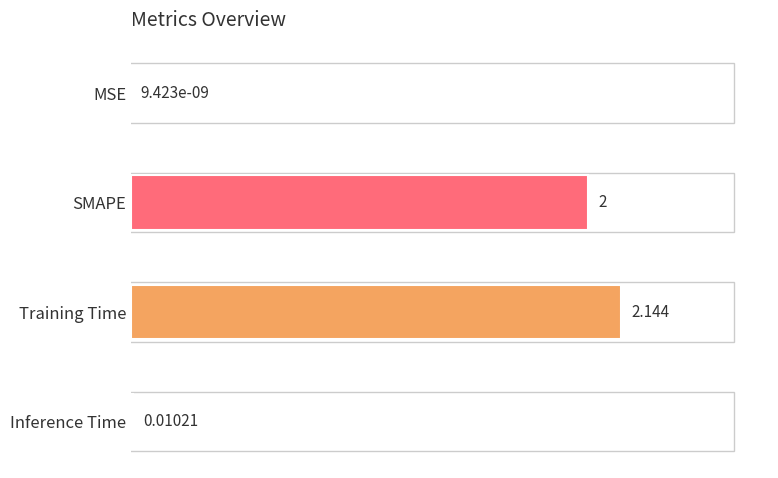

Are the bars grouped side by side (vs. stacked)?

No